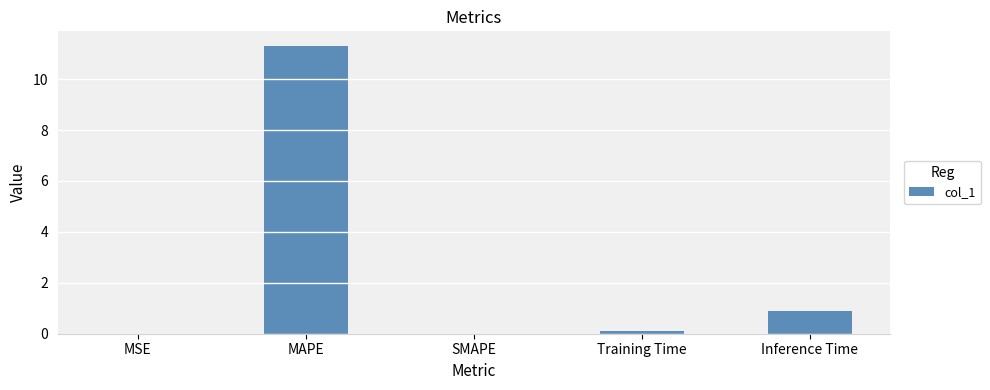

Where is the data nearest to the value 5?

Inference Time